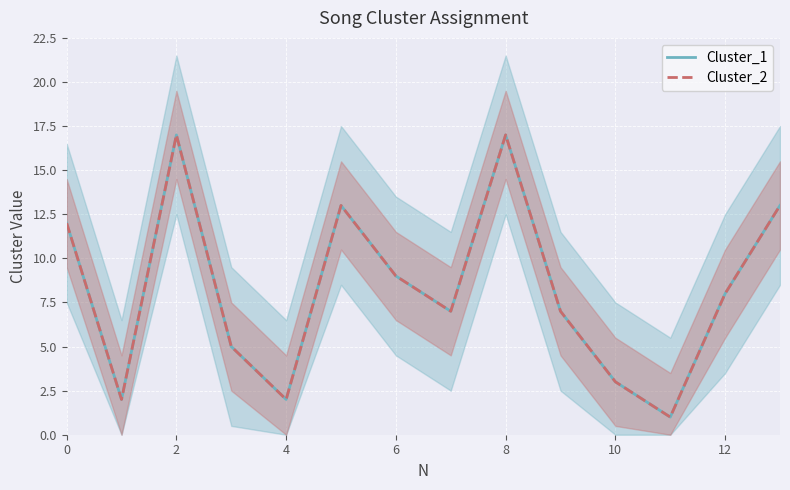

True or false: Cluster_1 has a value of 4 at 10.

False